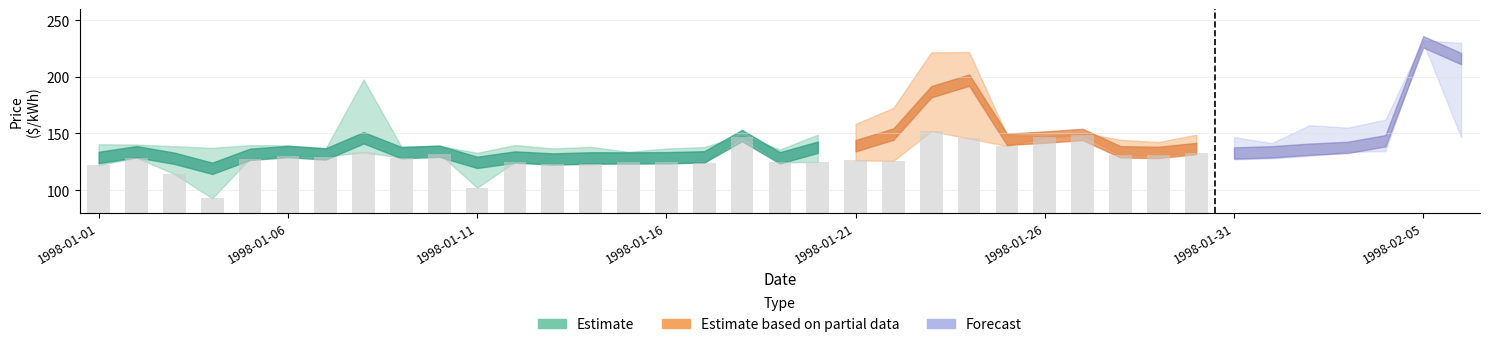

Which category has the lowest value in the Hour14 series?

1998-01-04